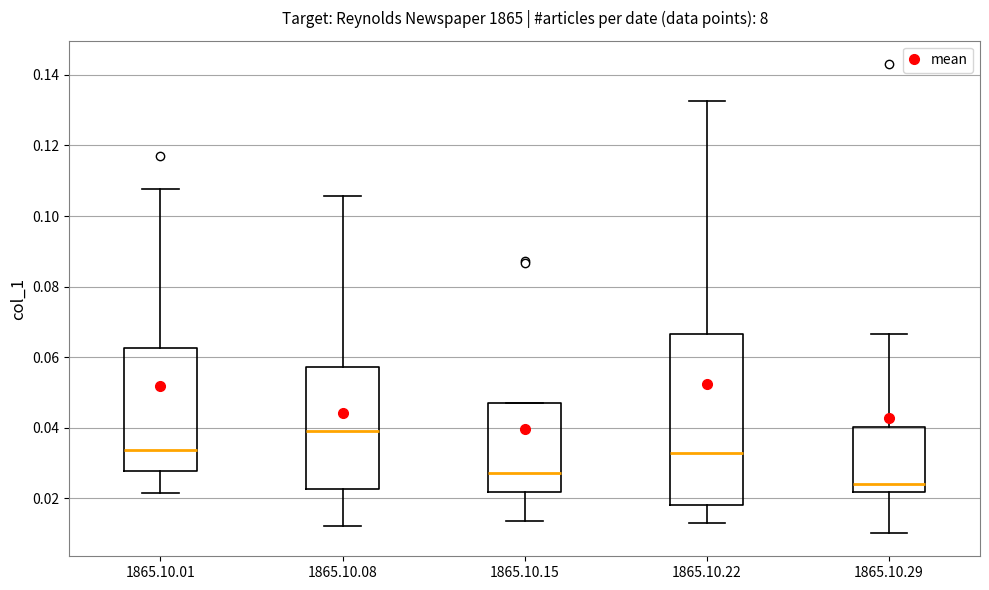

Reading left to right, transcribe this box plot: for each box, give where its median line is, the range the box spans, and where its two whiskers end, as read against the y-axis. The values are not printed on the chart, so give them approximately, as read against the axis.

1865.10.01: median 0.034, box 0.028 to 0.062, whiskers 0.022 to 0.108
1865.10.08: median 0.040, box 0.022 to 0.058, whiskers 0.012 to 0.106
1865.10.15: median 0.028, box 0.022 to 0.048, whiskers 0.014 to 0.048
1865.10.22: median 0.032, box 0.018 to 0.066, whiskers 0.014 to 0.132
1865.10.29: median 0.024, box 0.022 to 0.040, whiskers 0.010 to 0.066